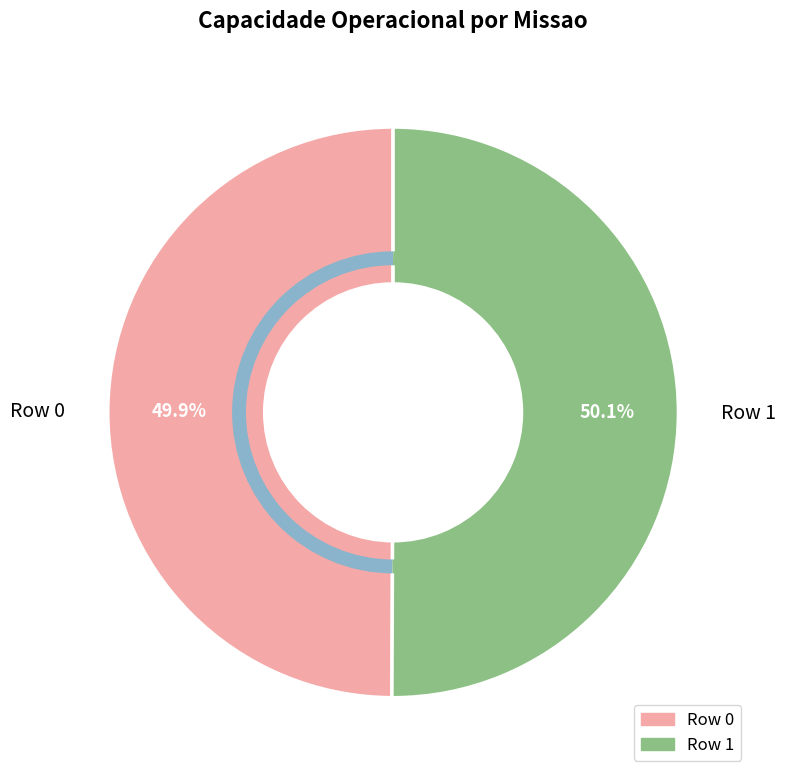

To the nearest percent, what percentage of the pie is Row 1?

50%